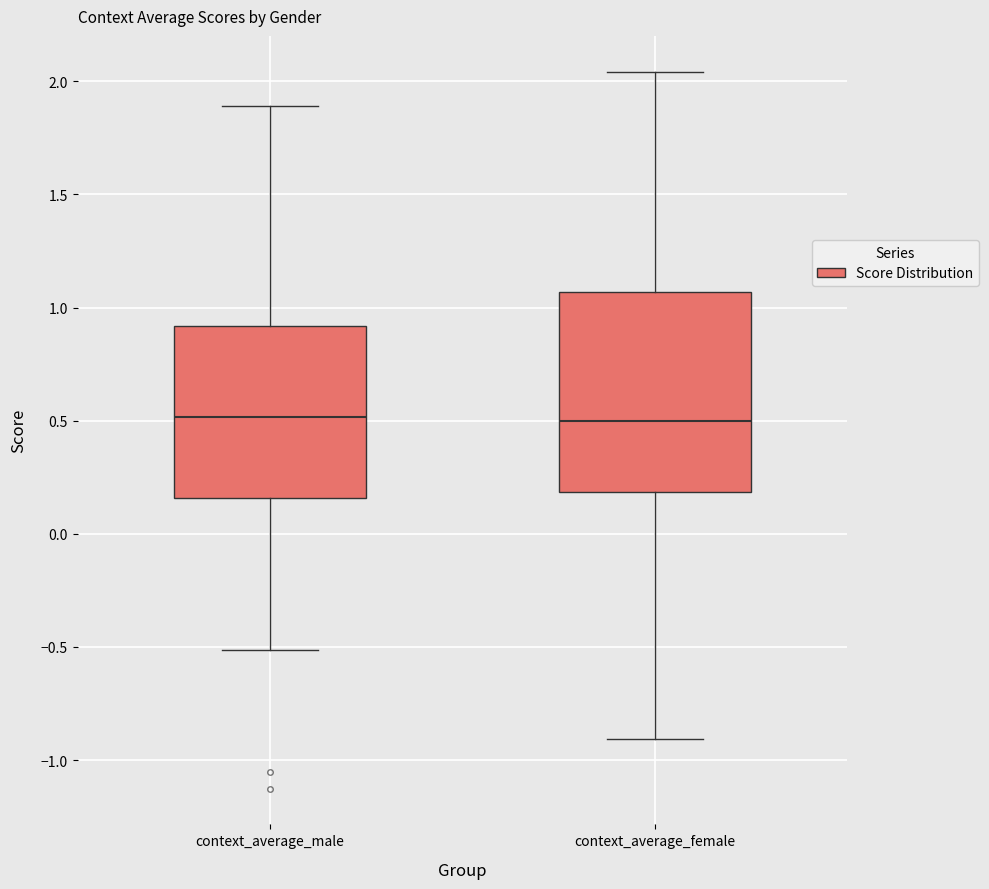

Where does the lower whisker of the box for context_average_male end on the y-axis? The values are not printed on the chart, so give them approximately, as read against the axis.

-0.50